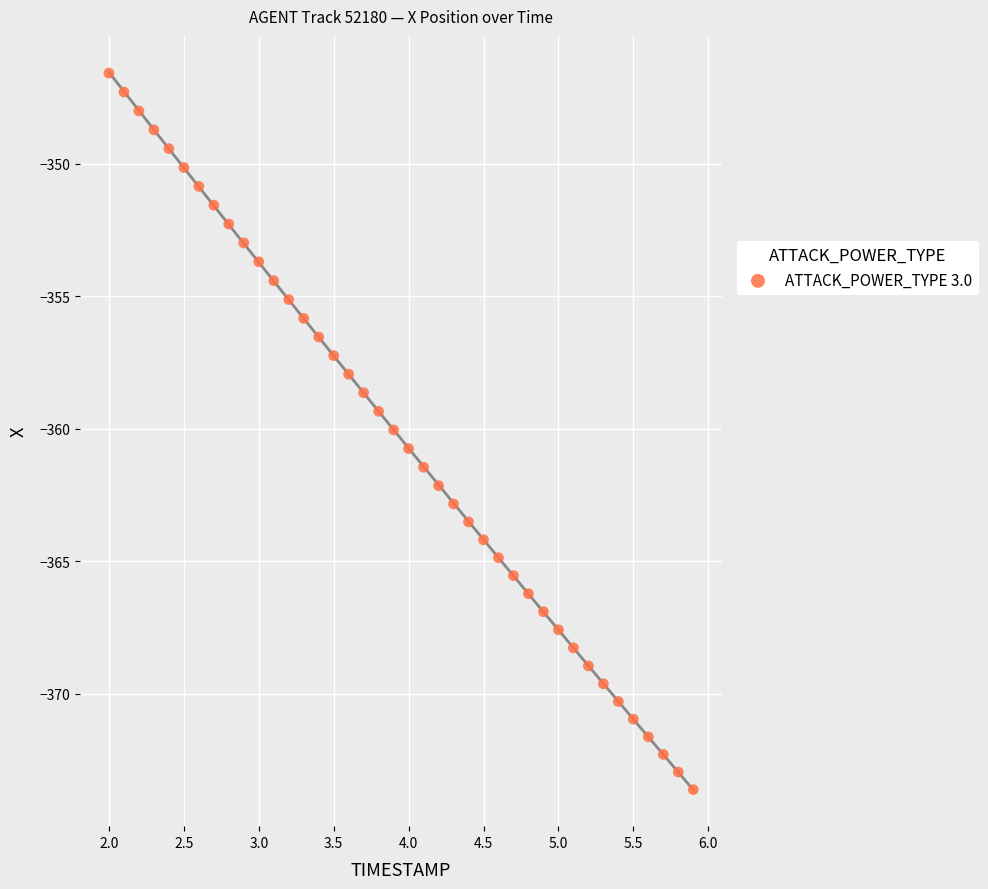

What is the range of X values (max minus min)?

3.9